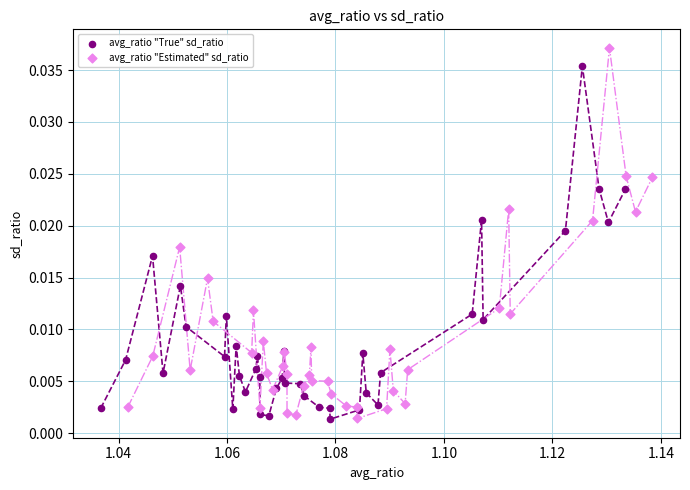

Which series contains the highest Y value?

avg_ratio "Estimated" sd_ratio